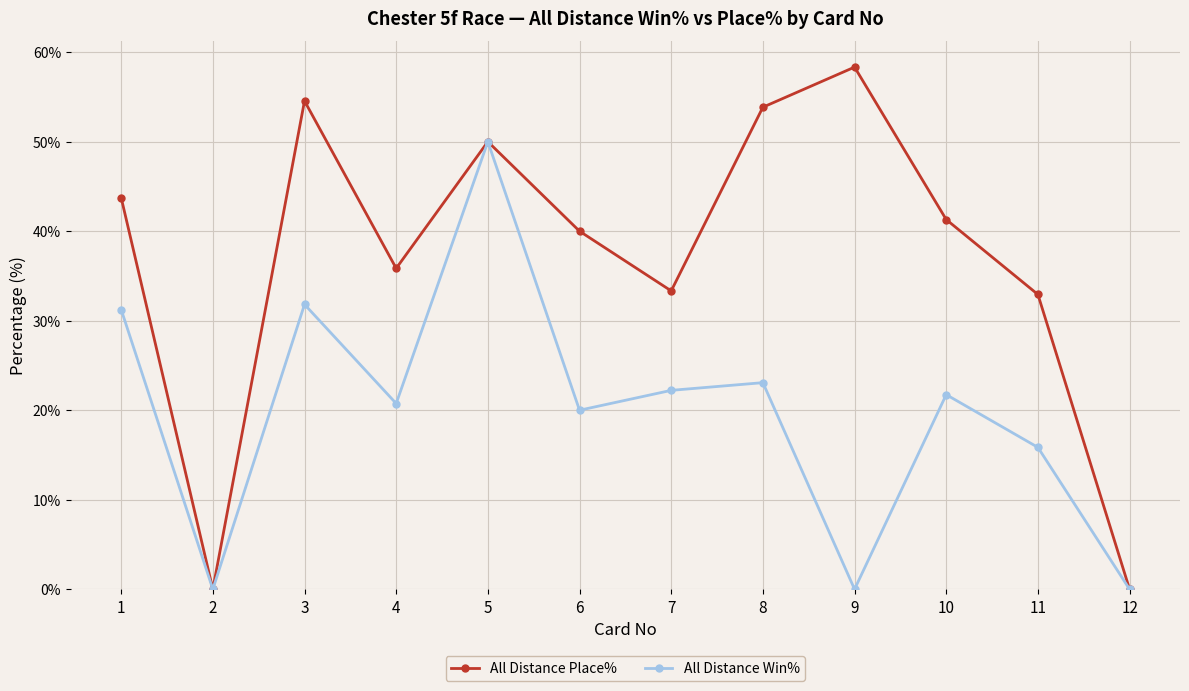

What is the total value across all series at 9?

58.3